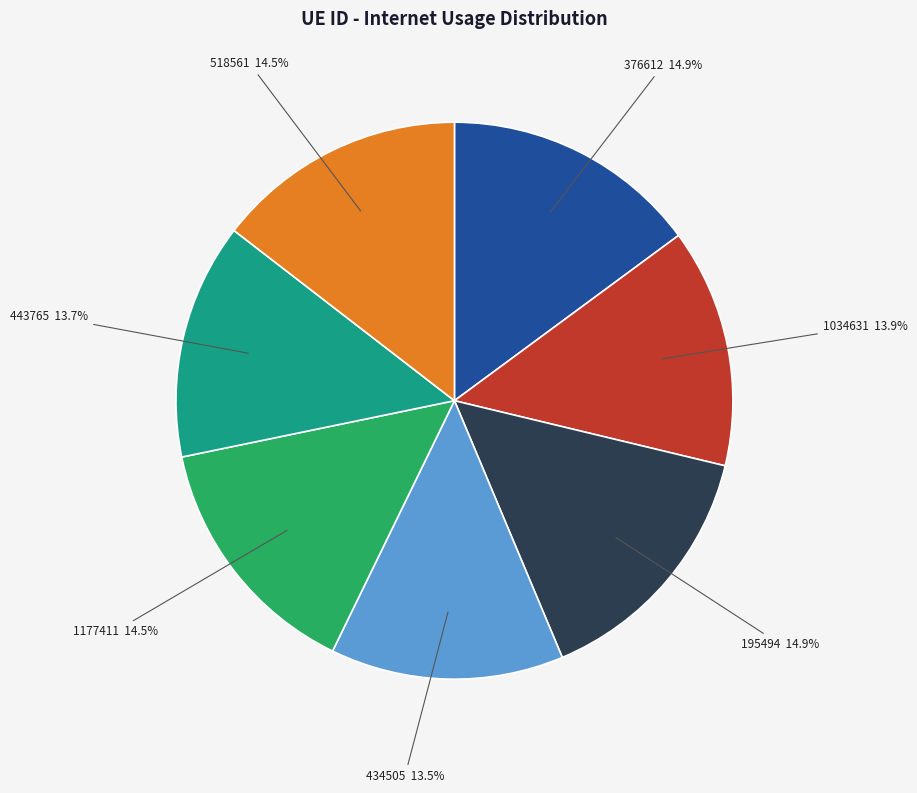

Does any single category account for the majority?

No